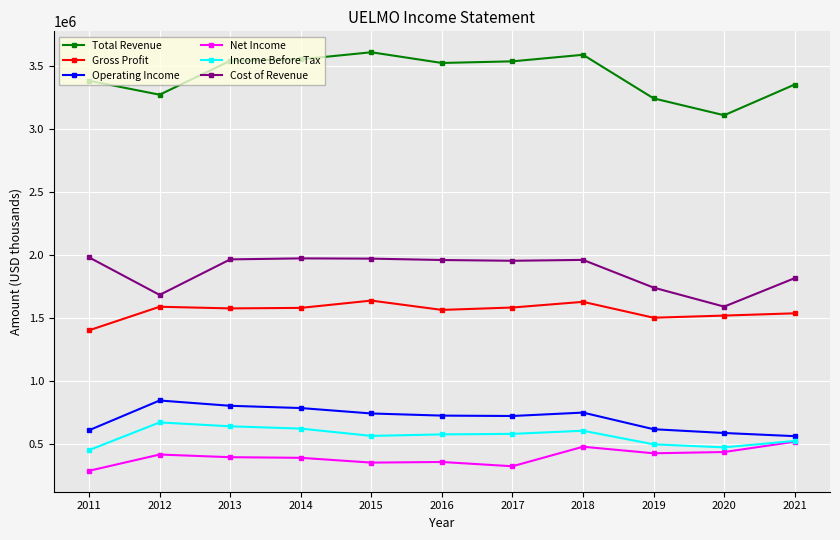

What is the greatest value displayed?

3609000